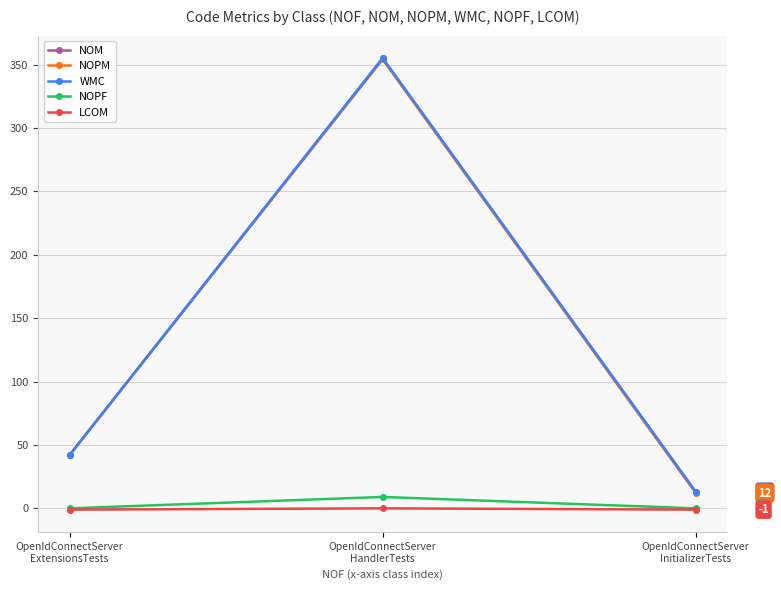

The value of NOPM at OpenIdConnectServer
ExtensionsTests is 42.0. True or false?

True